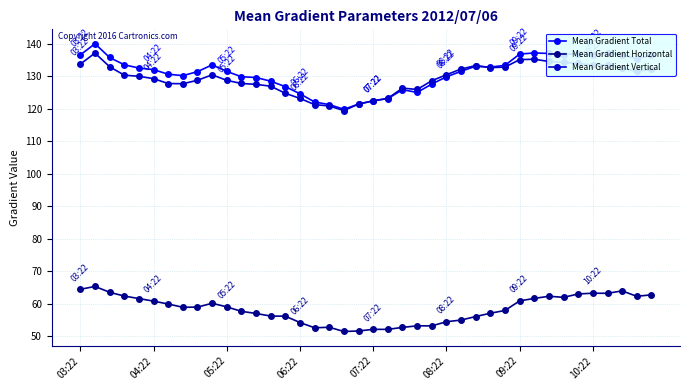

True or false: Mean Gradient Total and Mean Gradient Horizontal cross at least once.

False